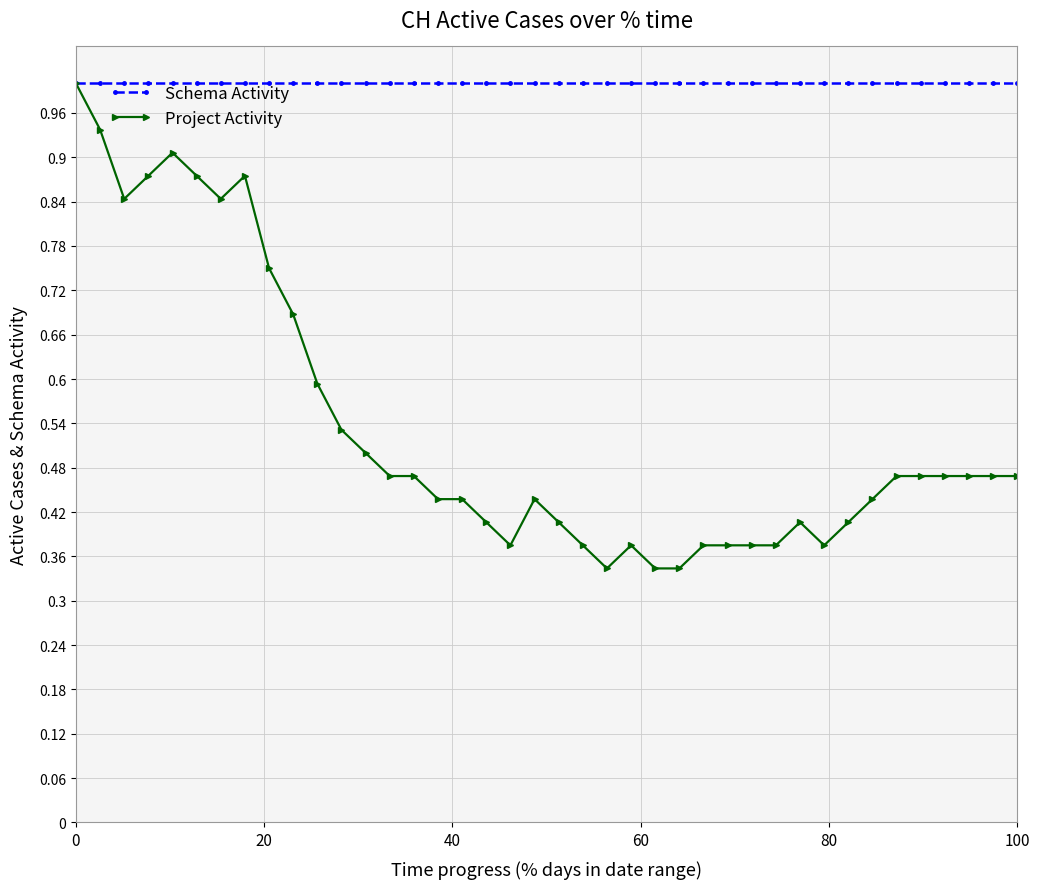

At how many categories does at least one series exceed 0?

40